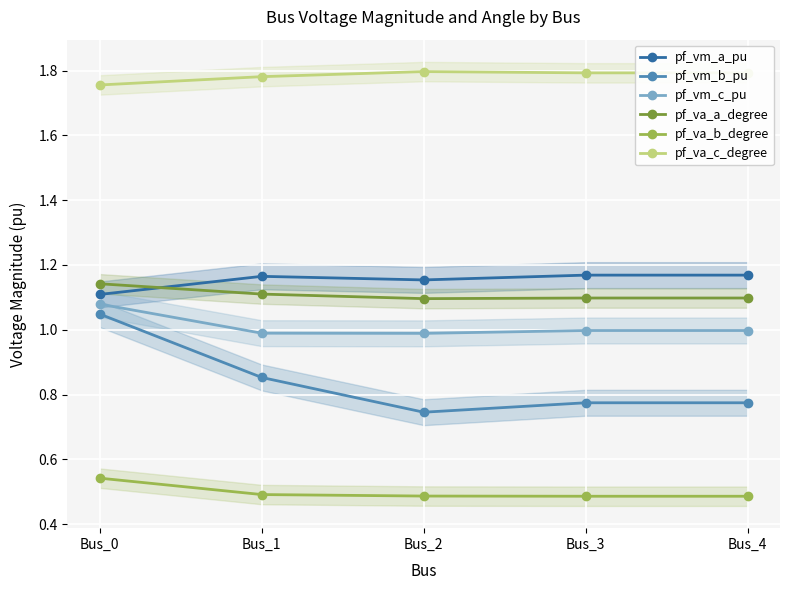

How many lines are shown in the chart?

6